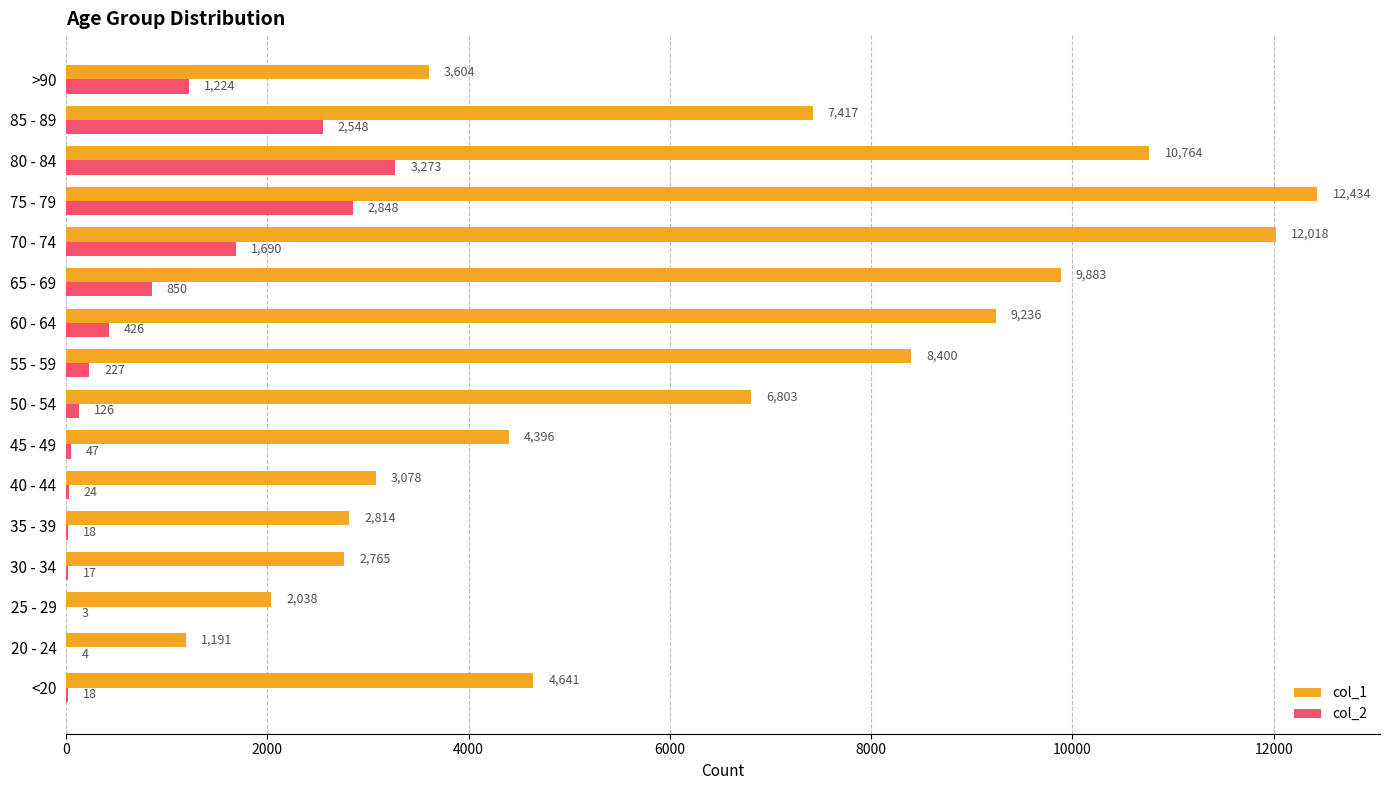

What is the total value across all series at 70 - 74?

13708